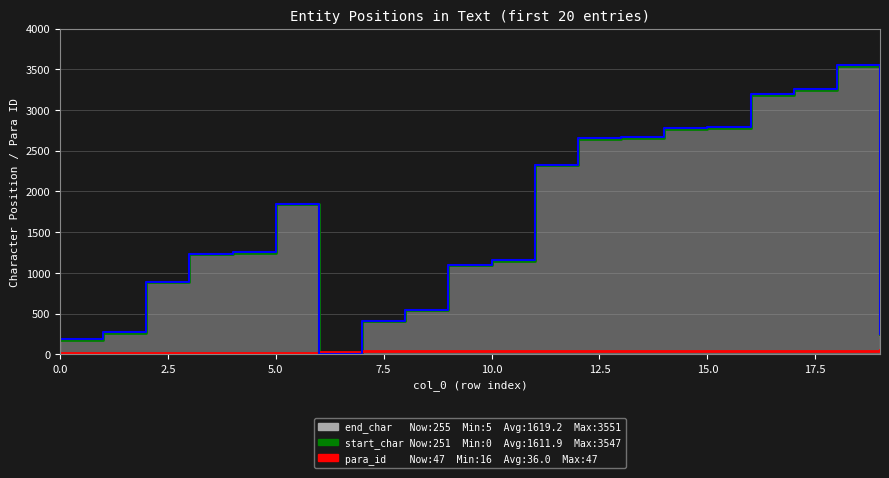

True or false: end_char (step) and start_char cross at least once.

False